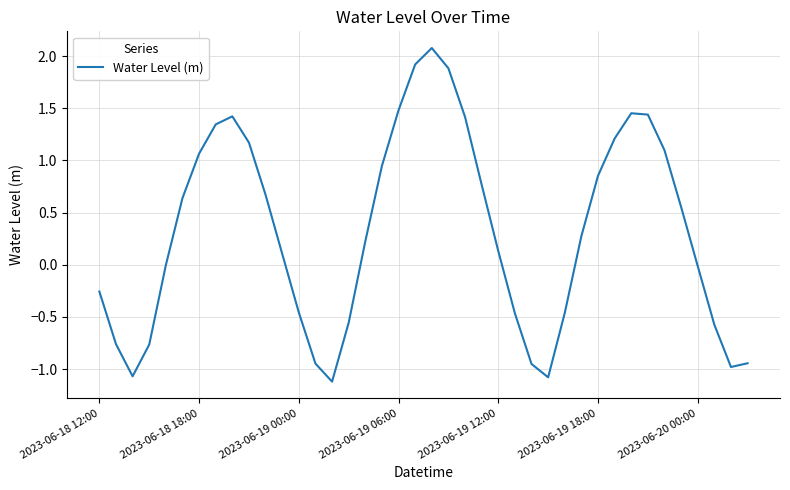

How many interior local valleys (lower than both neighbors) does the data have?

4